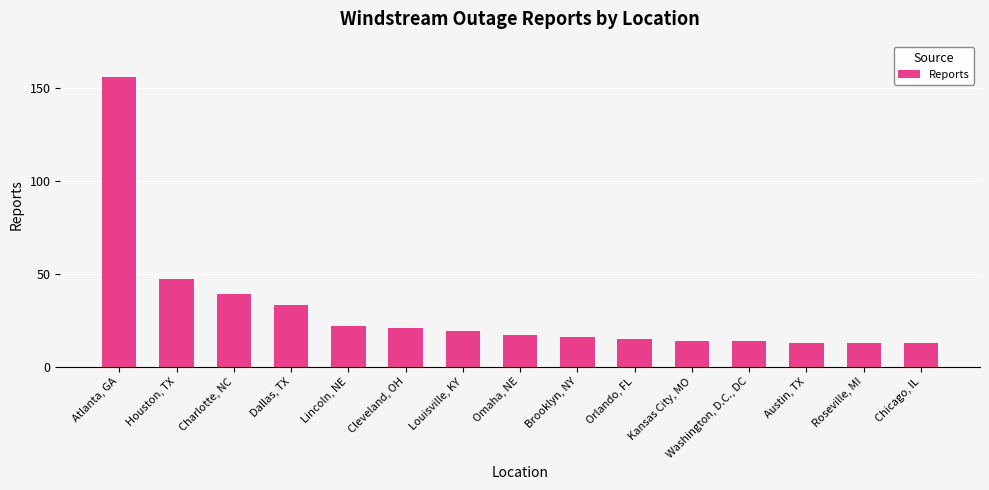

The chart shows a value of 221 at Atlanta, GA. True or false?

False